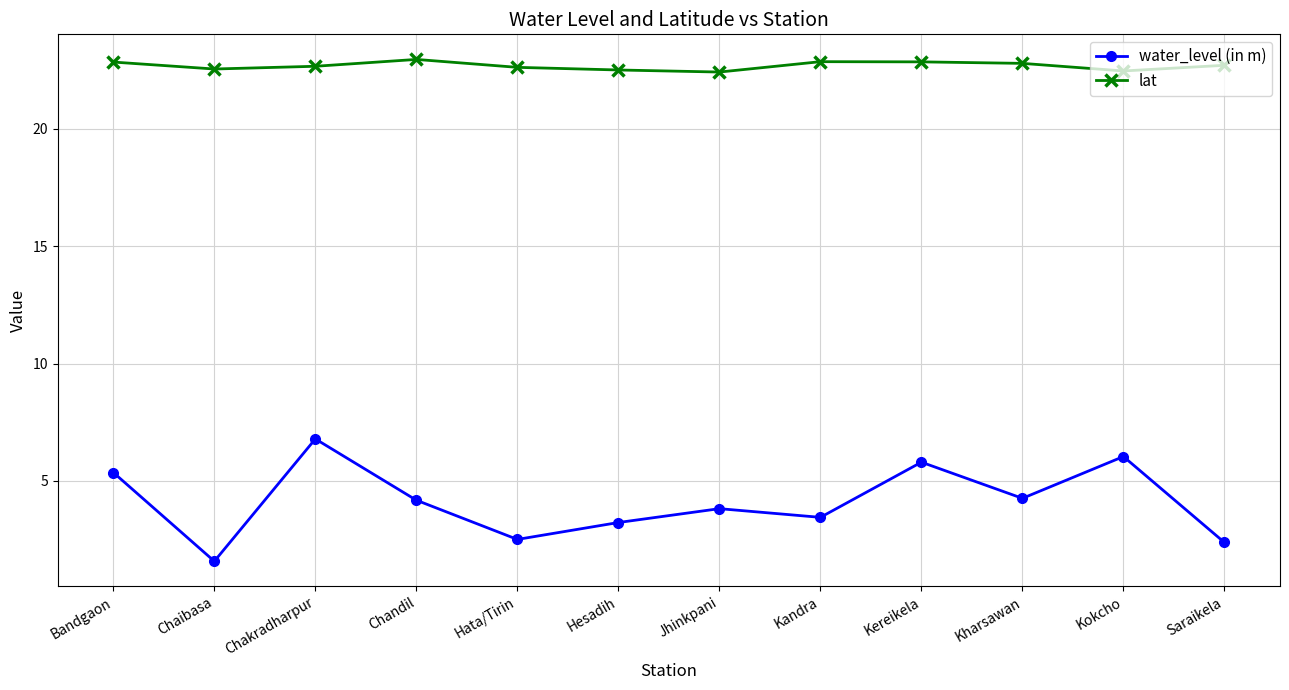

What position from the left is Saraikela?

12